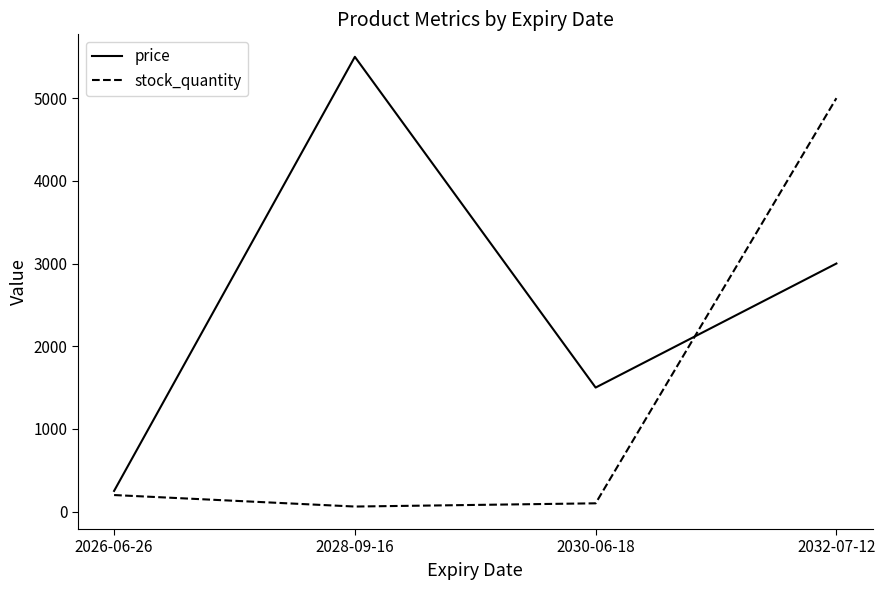

The value of stock_quantity at 2032-07-12 is 5000. True or false?

True